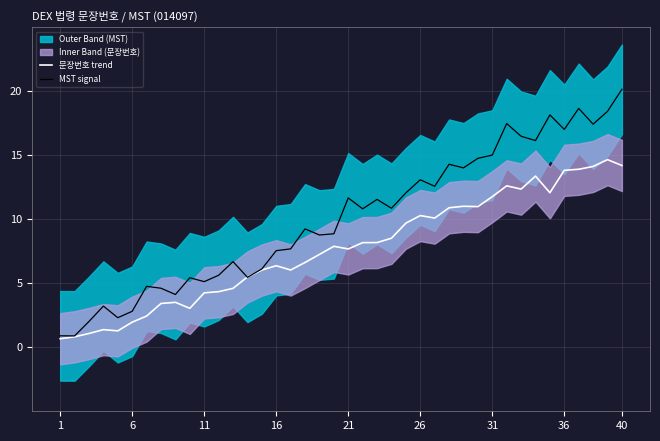

Is it true that MST signal equals 1.7 at 11?

False